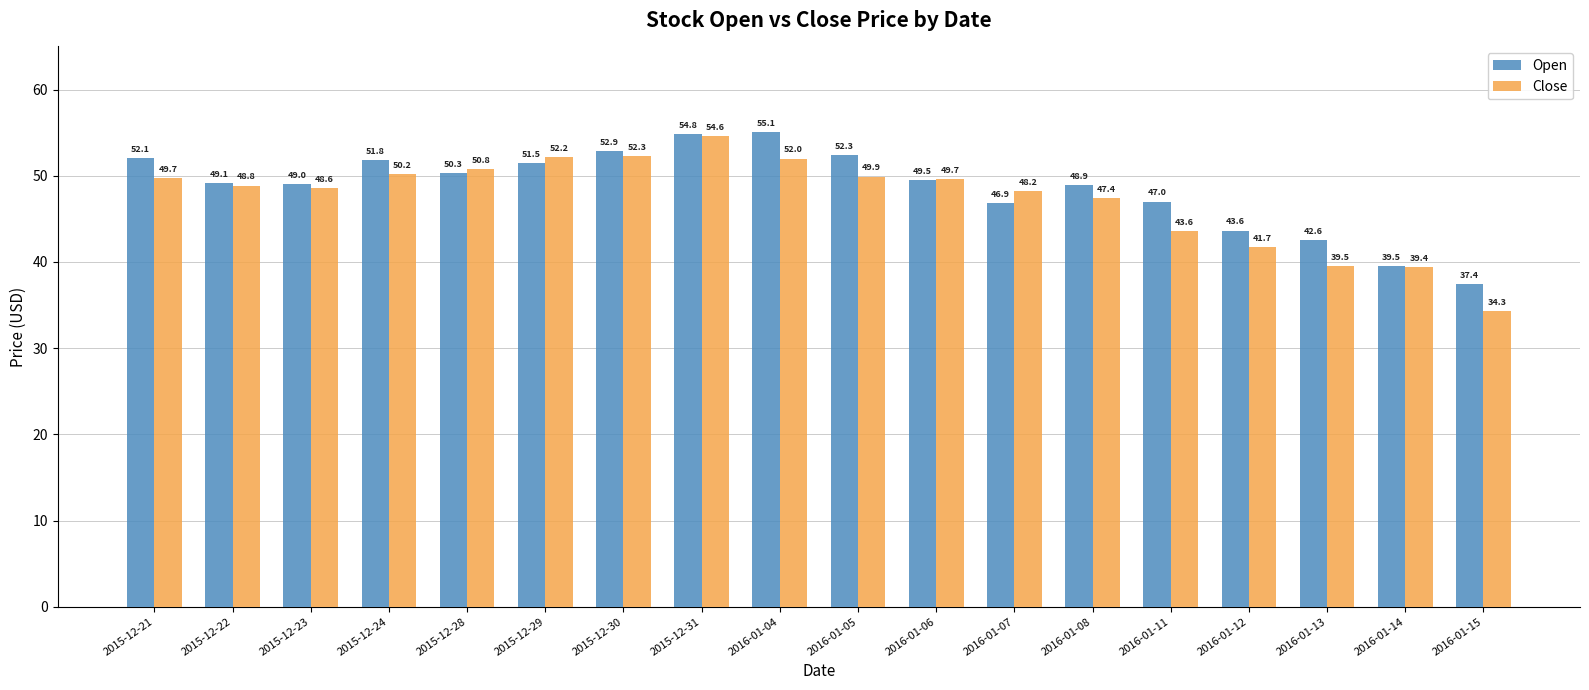

Which series changed the most between 2016-01-06 and 2016-01-12?

Close